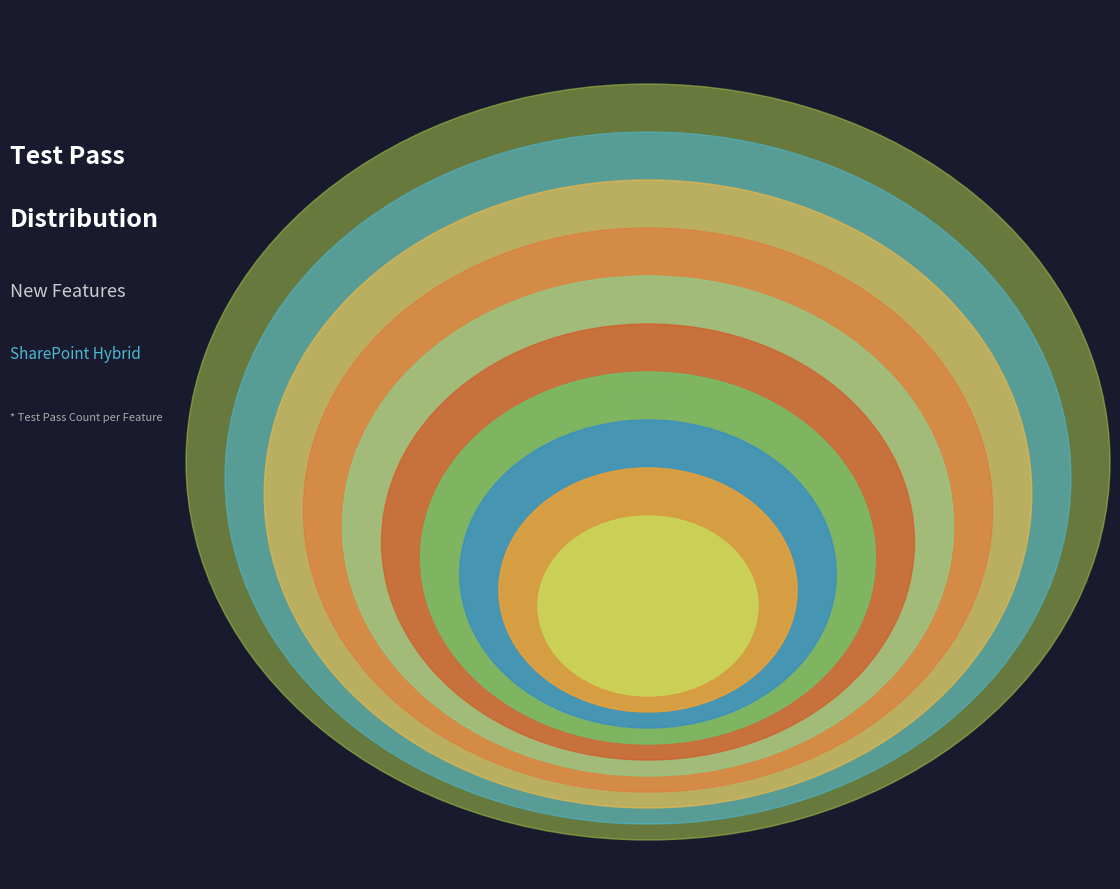

To the nearest percent, what is the average slice percentage?

10%